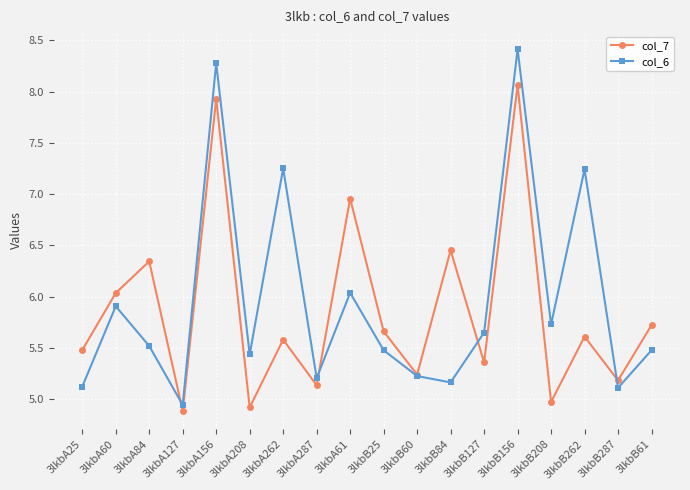

At which label does col_7 reach its minimum?

3lkbA127